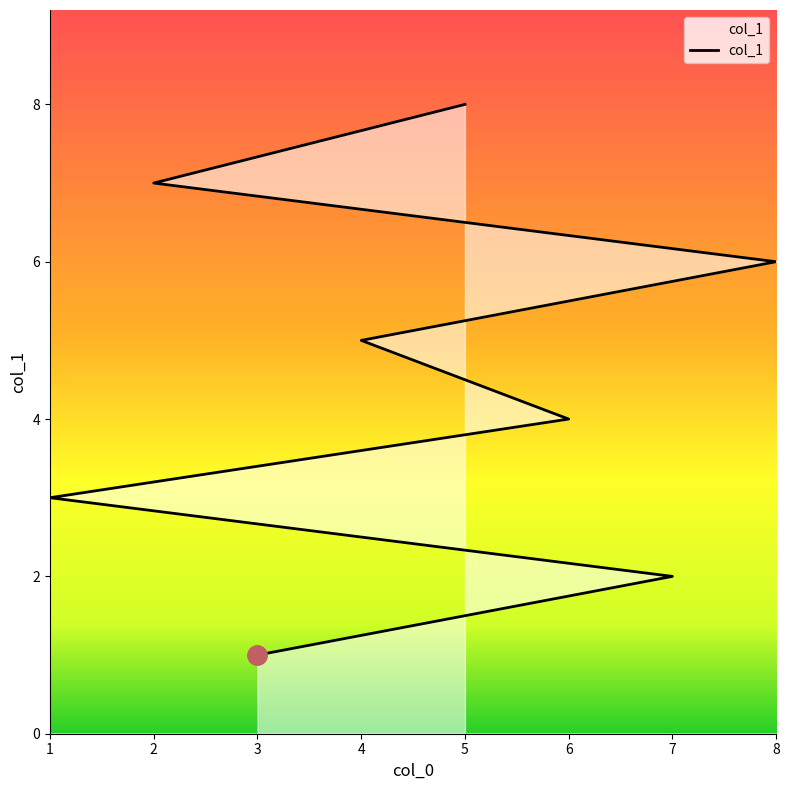

Does the chart display data point markers on the line(s)?

No